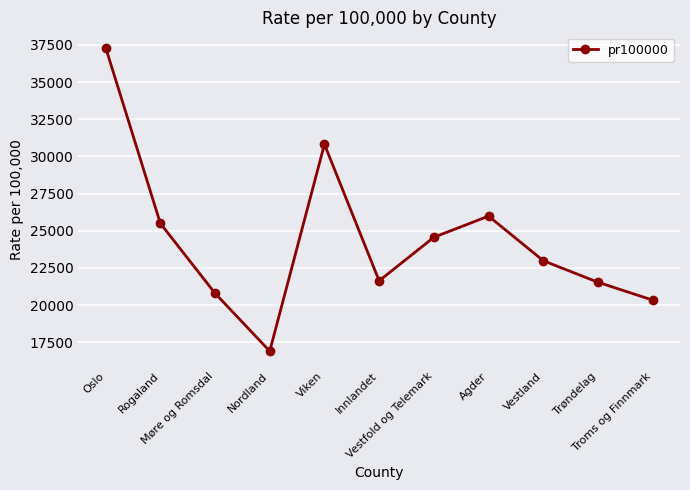

What is the label of the 3rd point from the right?

Vestland